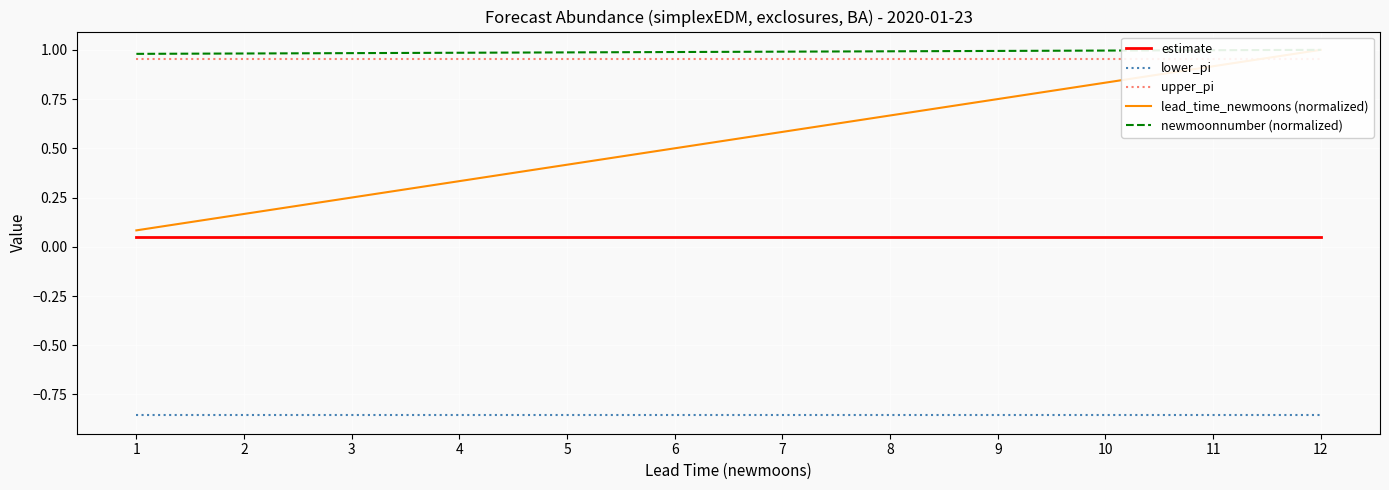

True or false: lead_time_newmoons (normalized) has more than 2 interior local peaks.

False